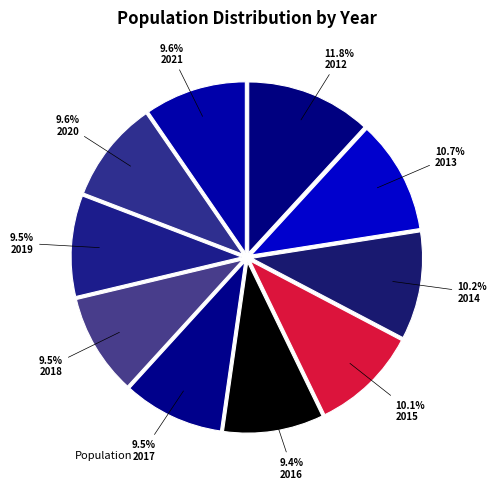

How many slices are in this pie chart?

10